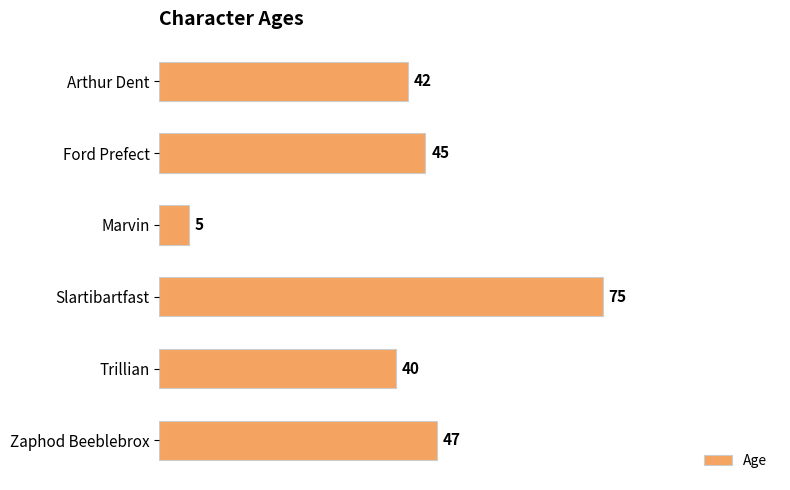

True or false: the data shows 27 at Slartibartfast.

False